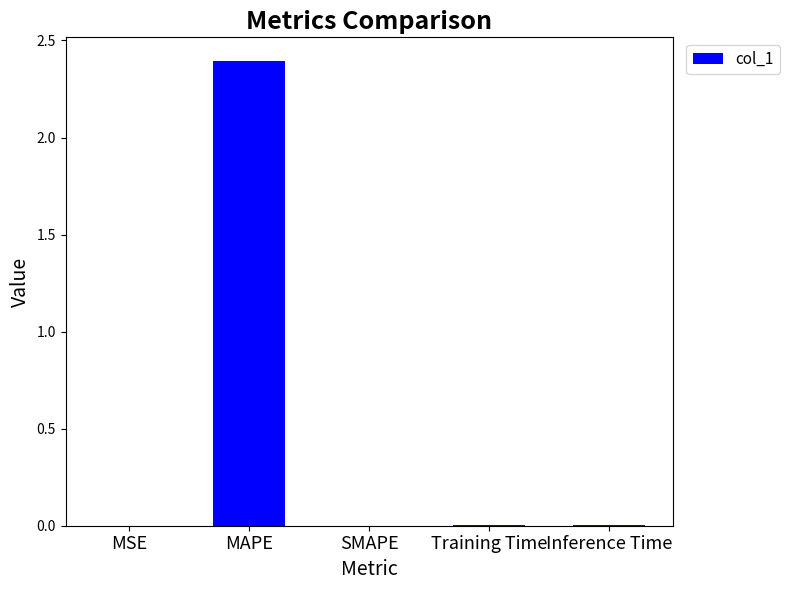

At which category does the chart reach its peak across all series?

MAPE